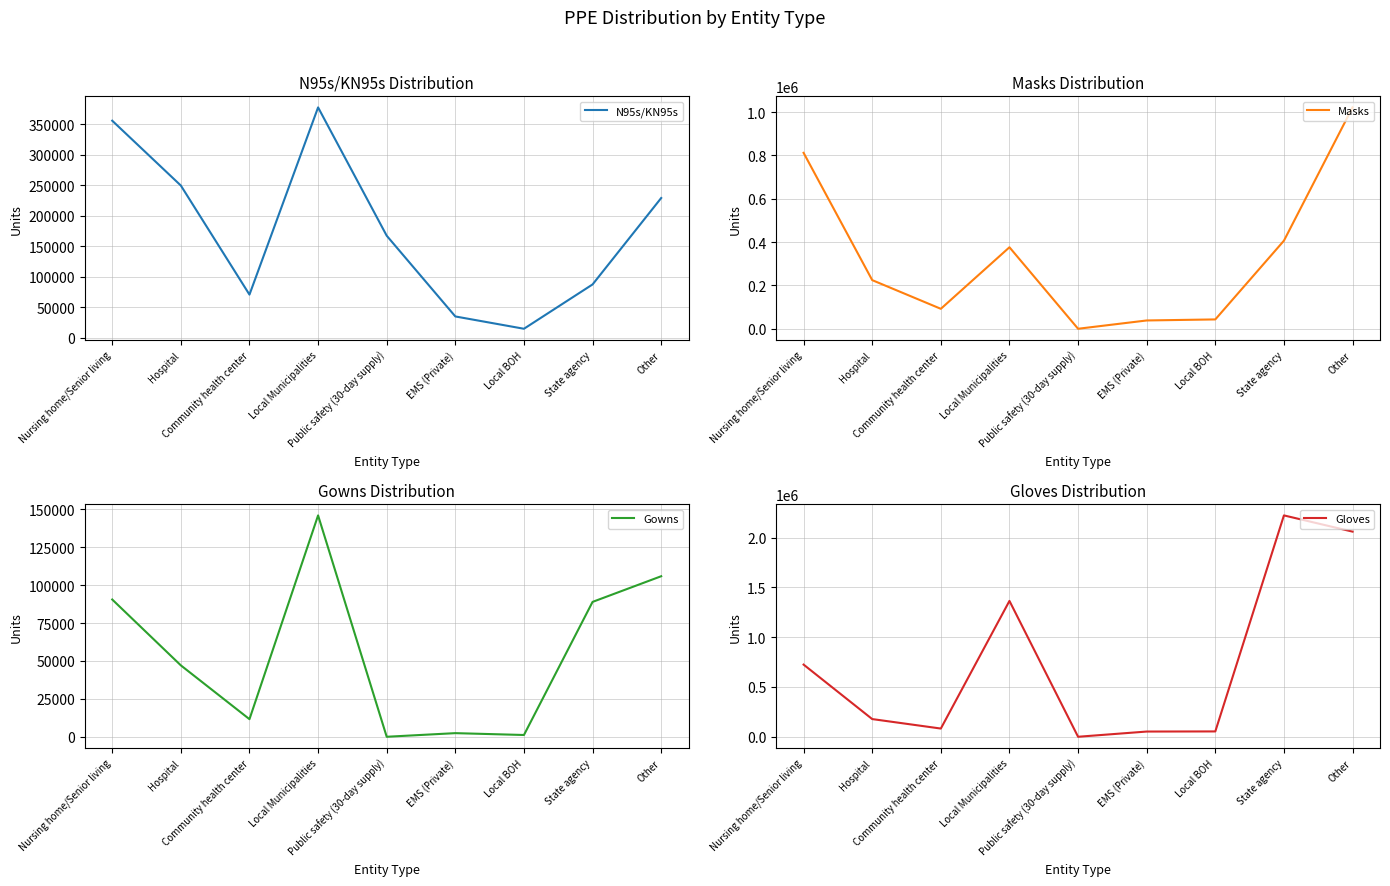

Does the chart have visible grid lines?

Yes